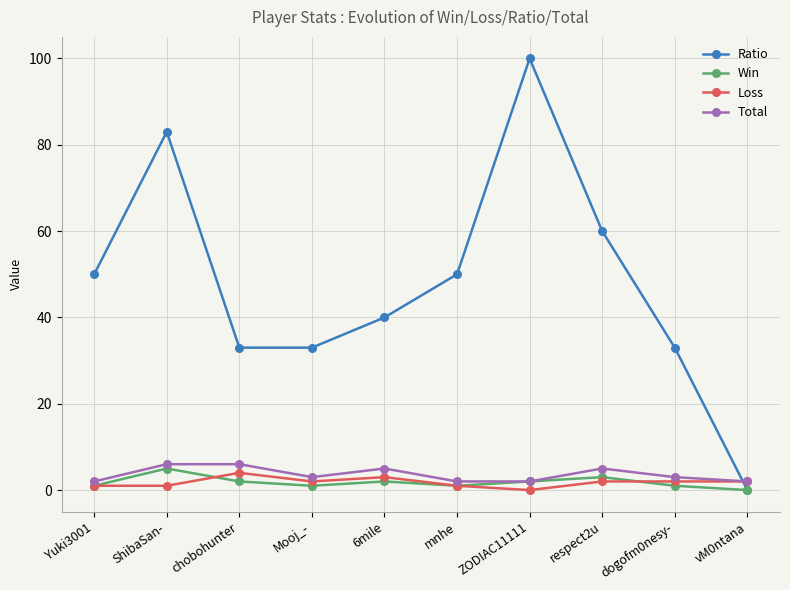

Between mnhe and respect2u, which series saw the biggest shift?

Ratio